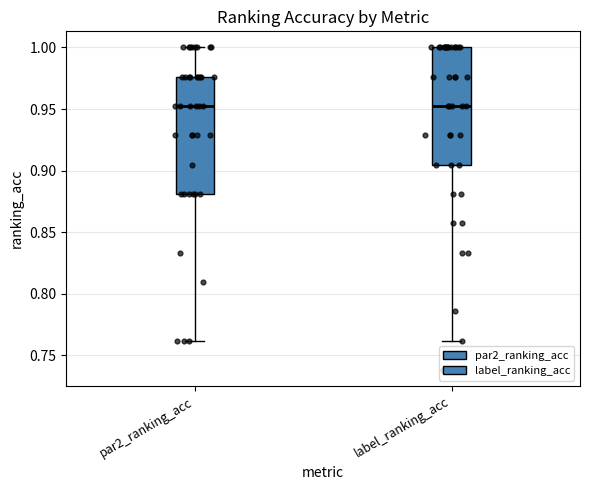

Reading left to right, read every box against the y-axis: the position of its median line, the range the box covers, and the ends of its whiskers. The values are not printed on the chart, so give them approximately, as read against the axis.

par2_ranking_acc: median 0.950, box 0.880 to 0.975, whiskers 0.760 to 1.000
label_ranking_acc: median 0.950, box 0.905 to 1.000, whiskers 0.760 to 1.000